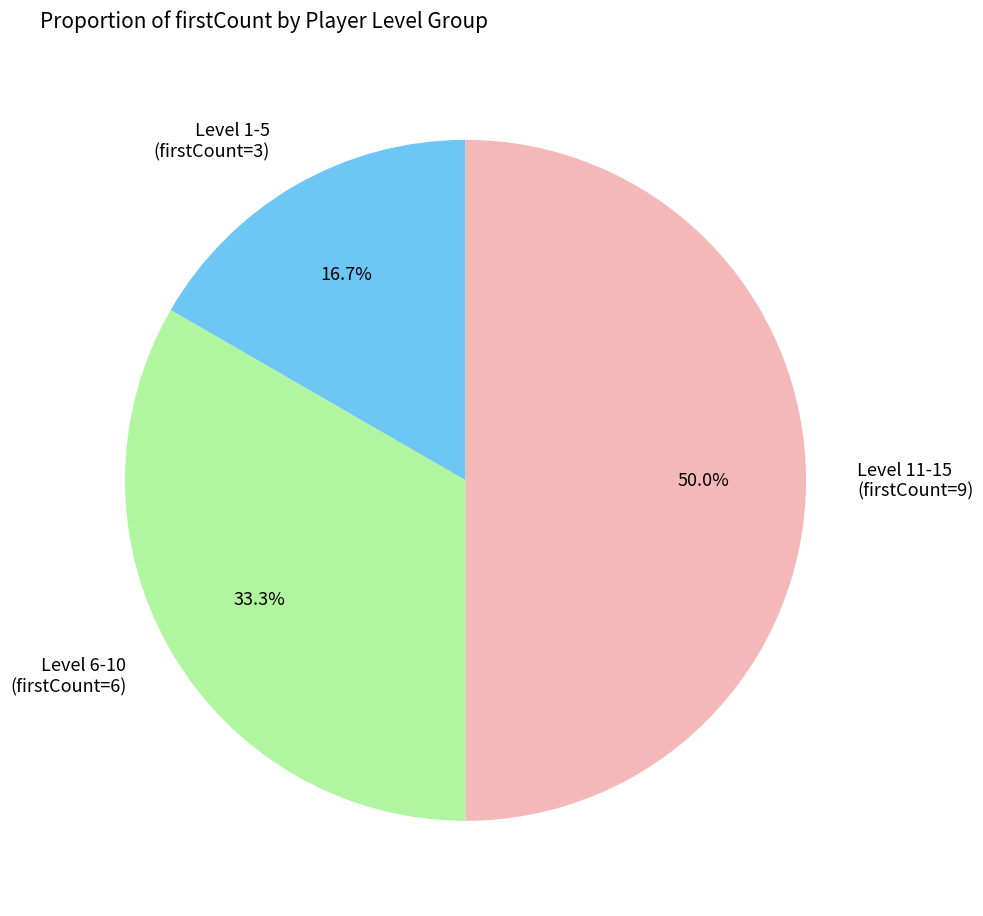

Combined, what portion of the pie is Level 6-10 (firstCount=6) and Level 1-5 (firstCount=3)?

50.0%